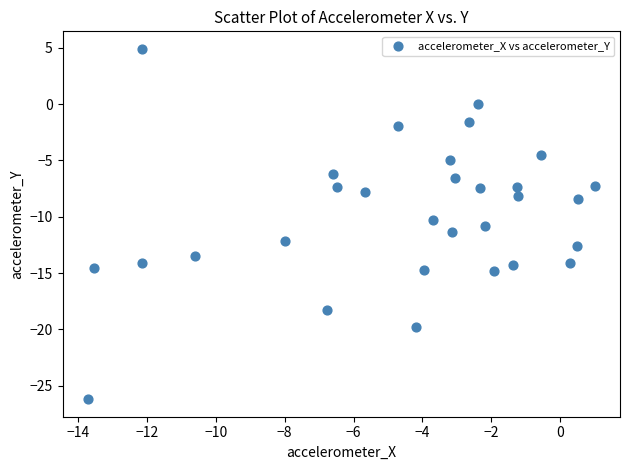

What is the range of Y values (max minus min)?

31.1